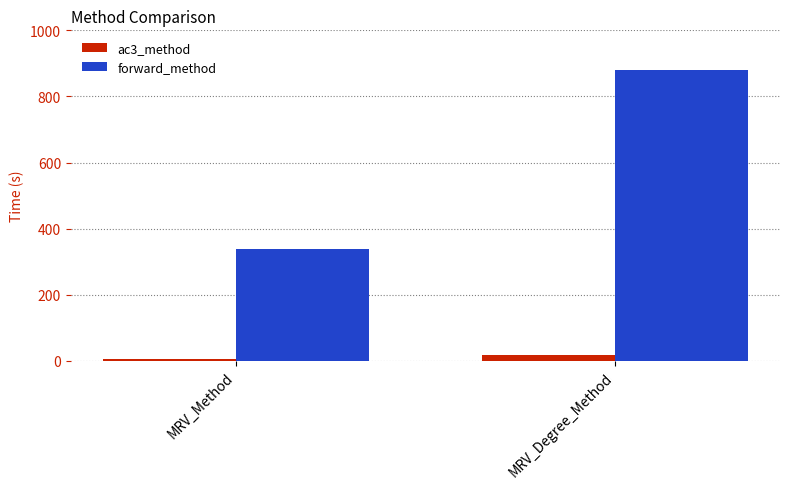

What position from the right is MRV_Degree_Method?

1